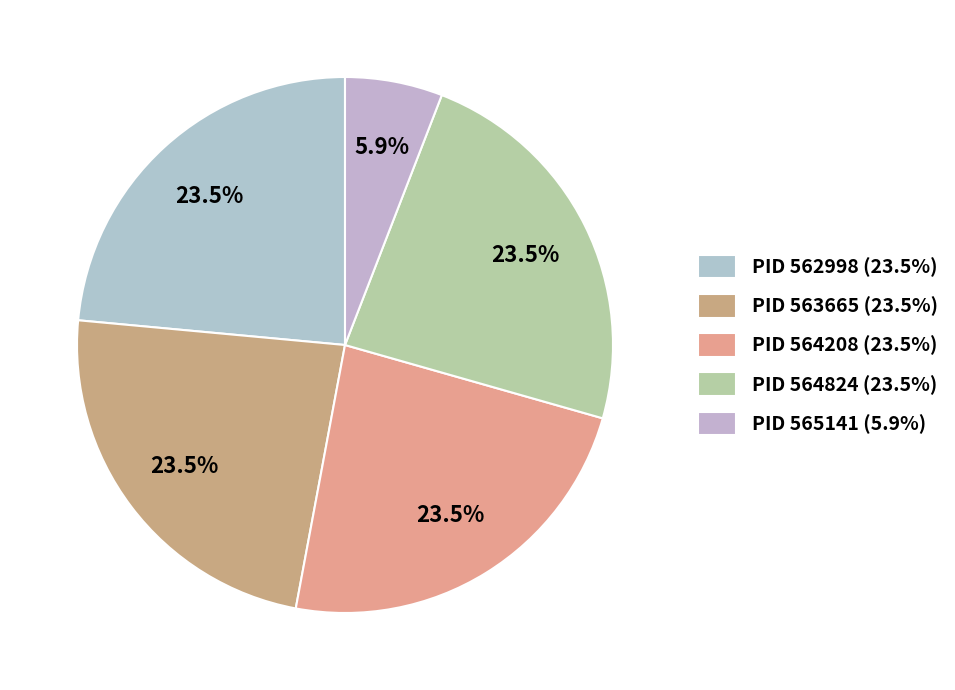

How many slices are in this pie chart?

5